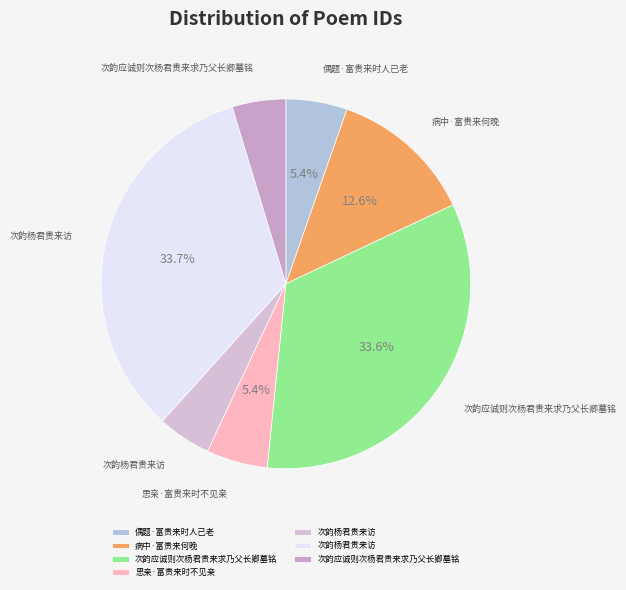

How many slices are in this pie chart?

7